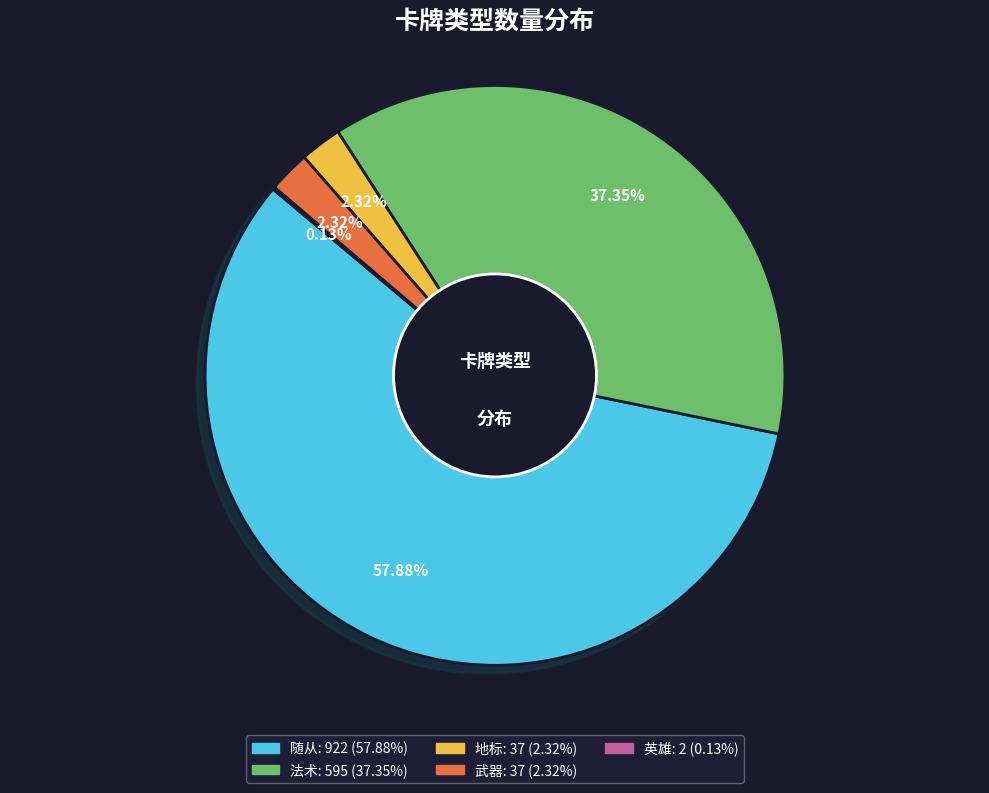

The 地标 slice represents 2% of the pie. True or false?

True